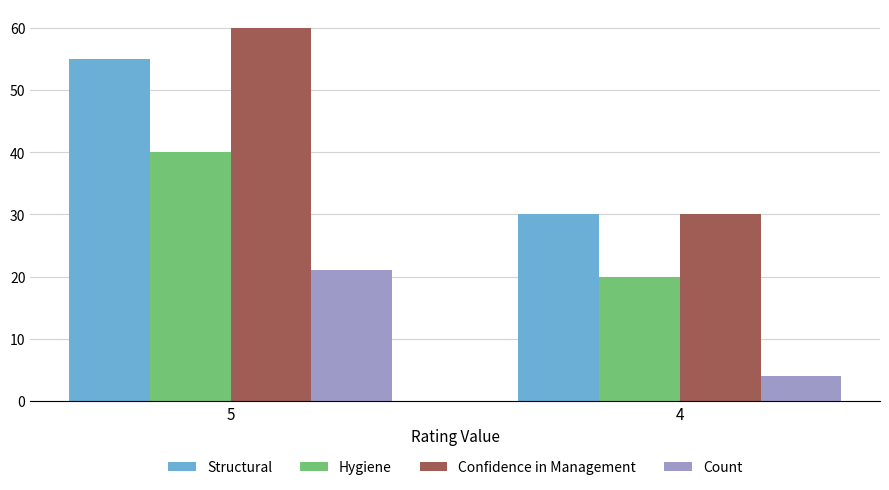

Which category has the lowest value in the Hygiene series?

4